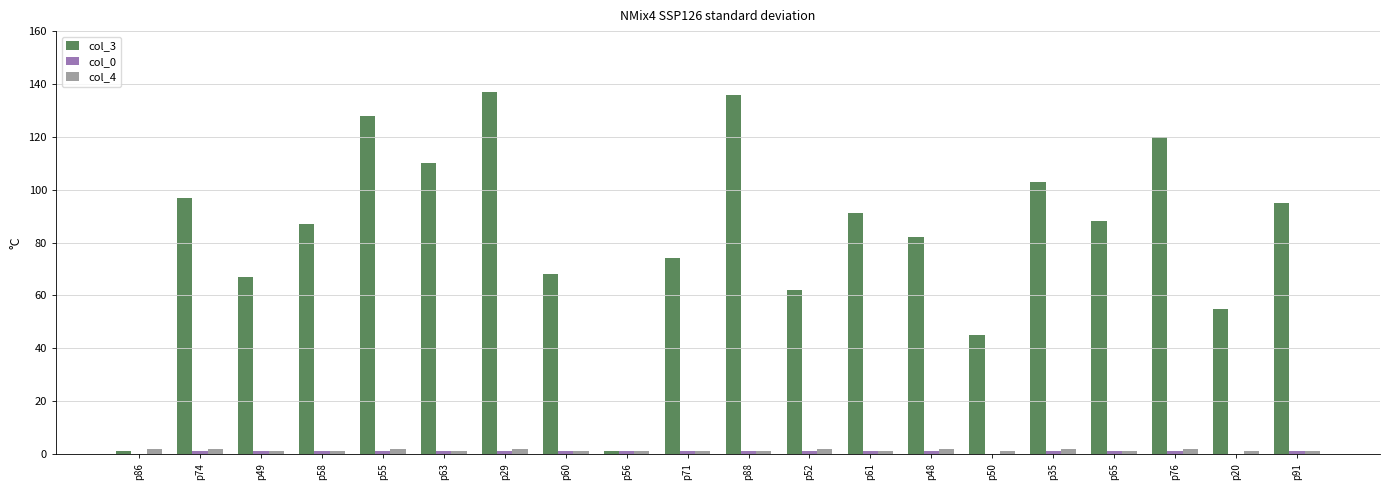

How many series are shown in this chart?

3